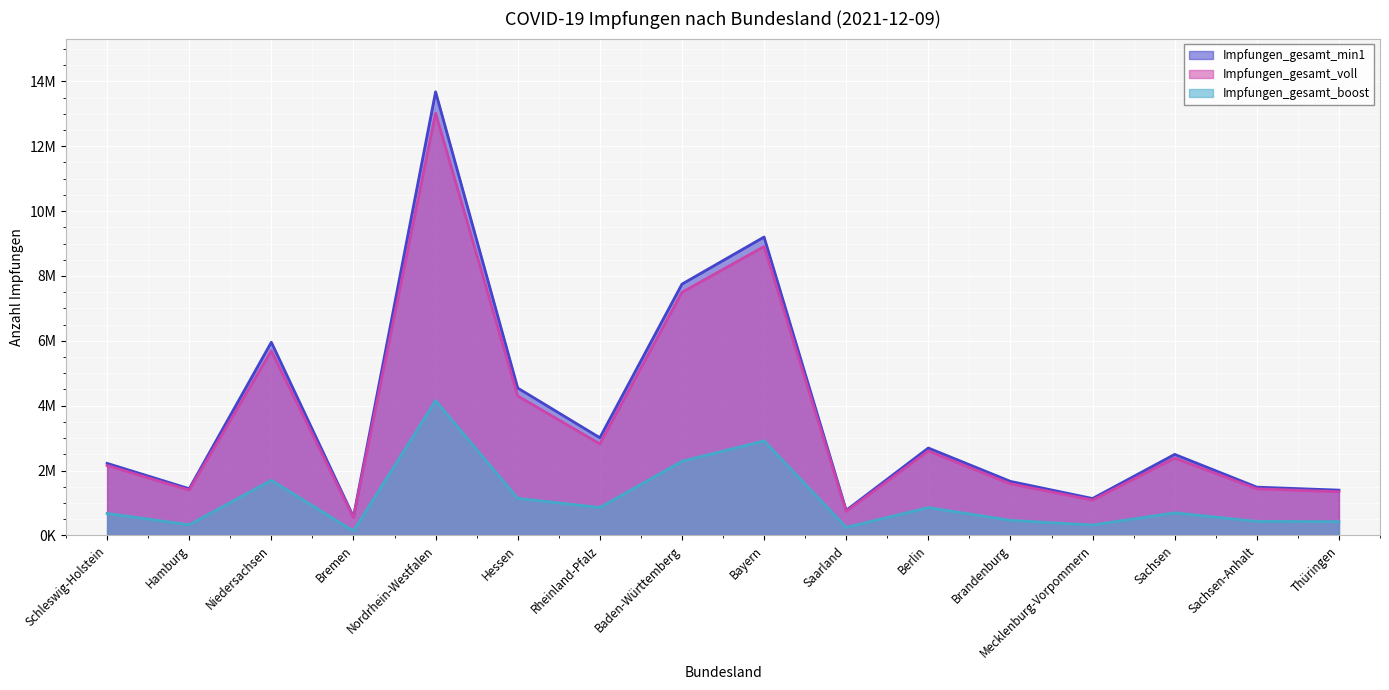

Rank the series by their maximum value, from highest to lowest.

Impfungen_gesamt_min1, Impfungen_gesamt_voll, Impfungen_gesamt_boost